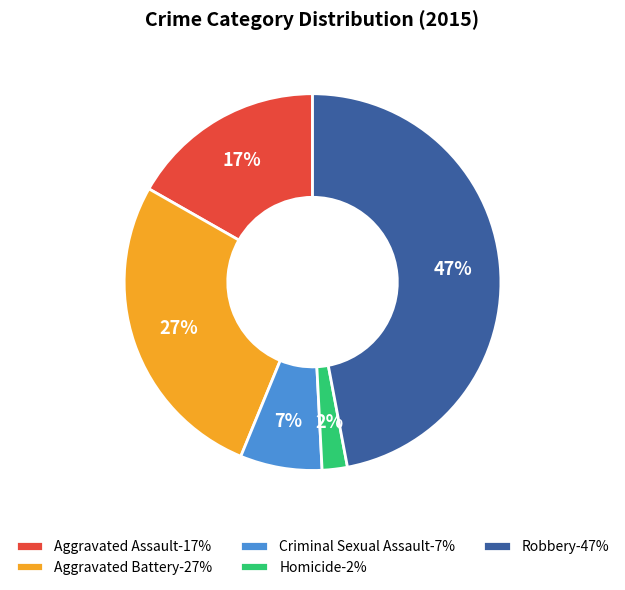

To the nearest percent, what portion does Homicide represent?

2%